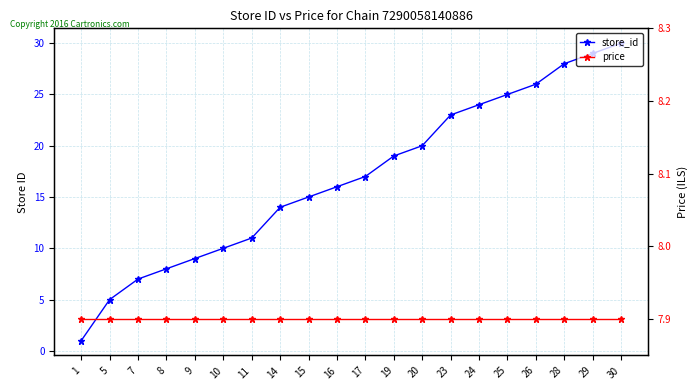

Between 23 and 20, which is larger?

23